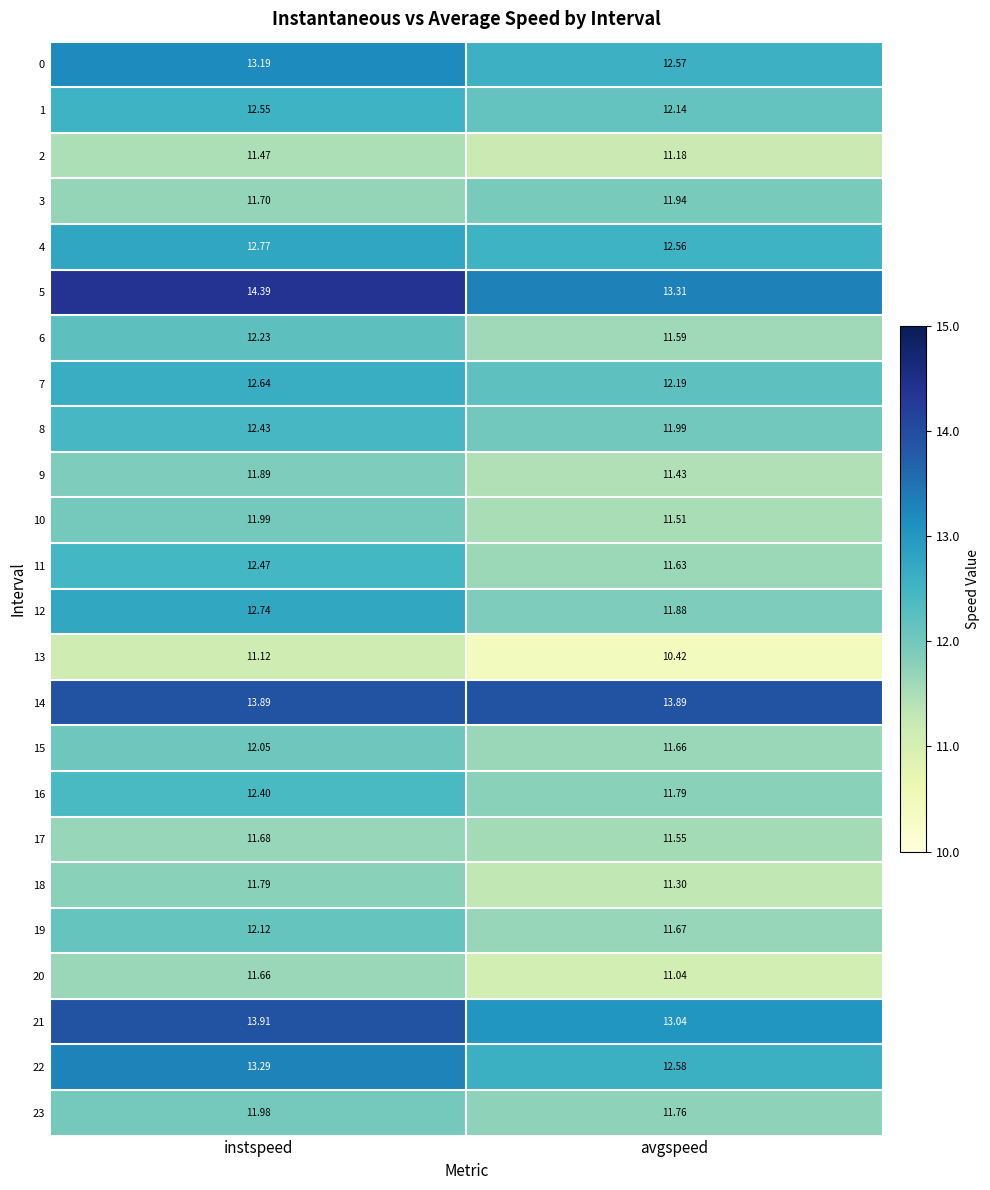

At which category is the sum across all series the highest?

instspeed